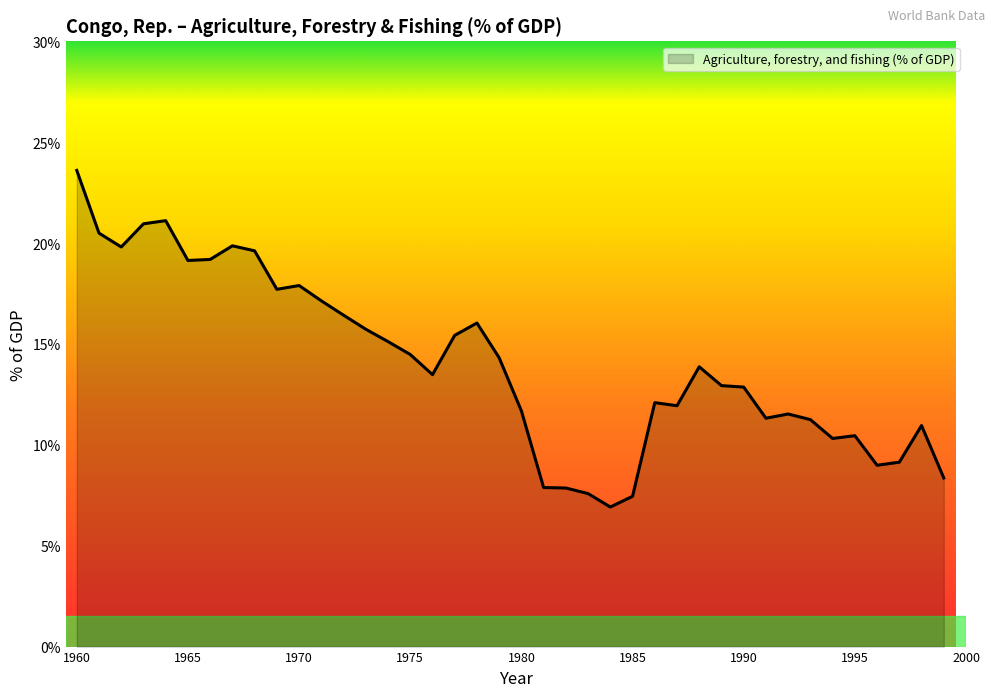

What is the greatest value displayed?

23.6